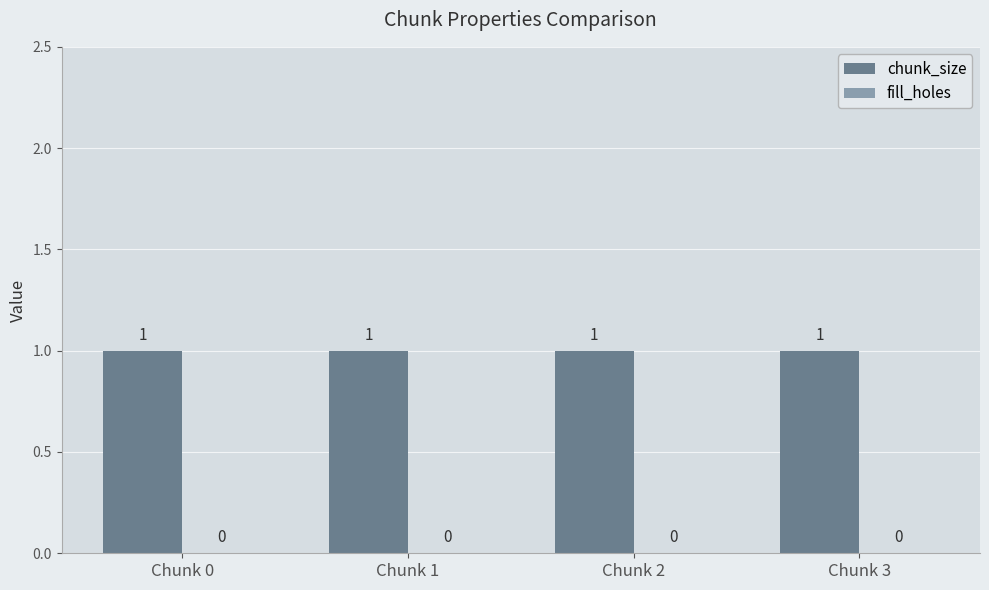

How many series are shown in this chart?

2